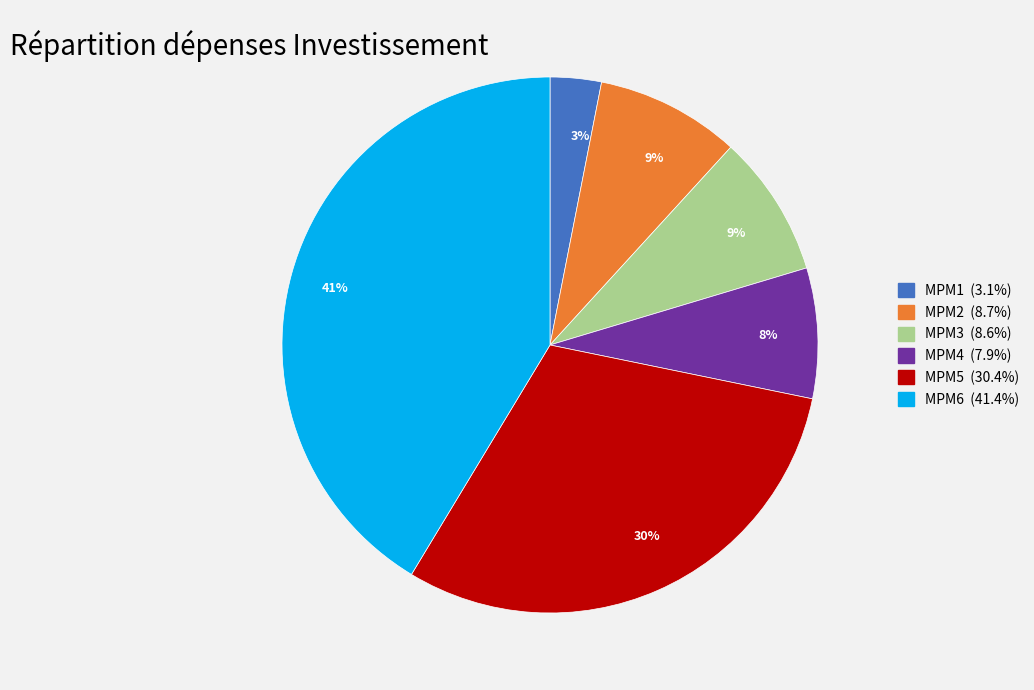

Is there any slice that represents more than half of the pie?

No